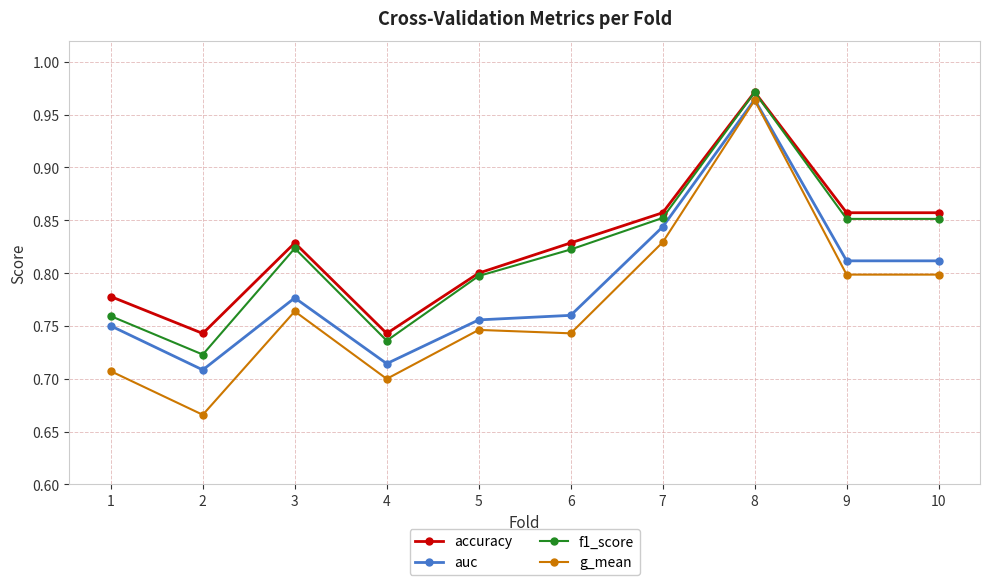

At which label does g_mean reach its peak?

8